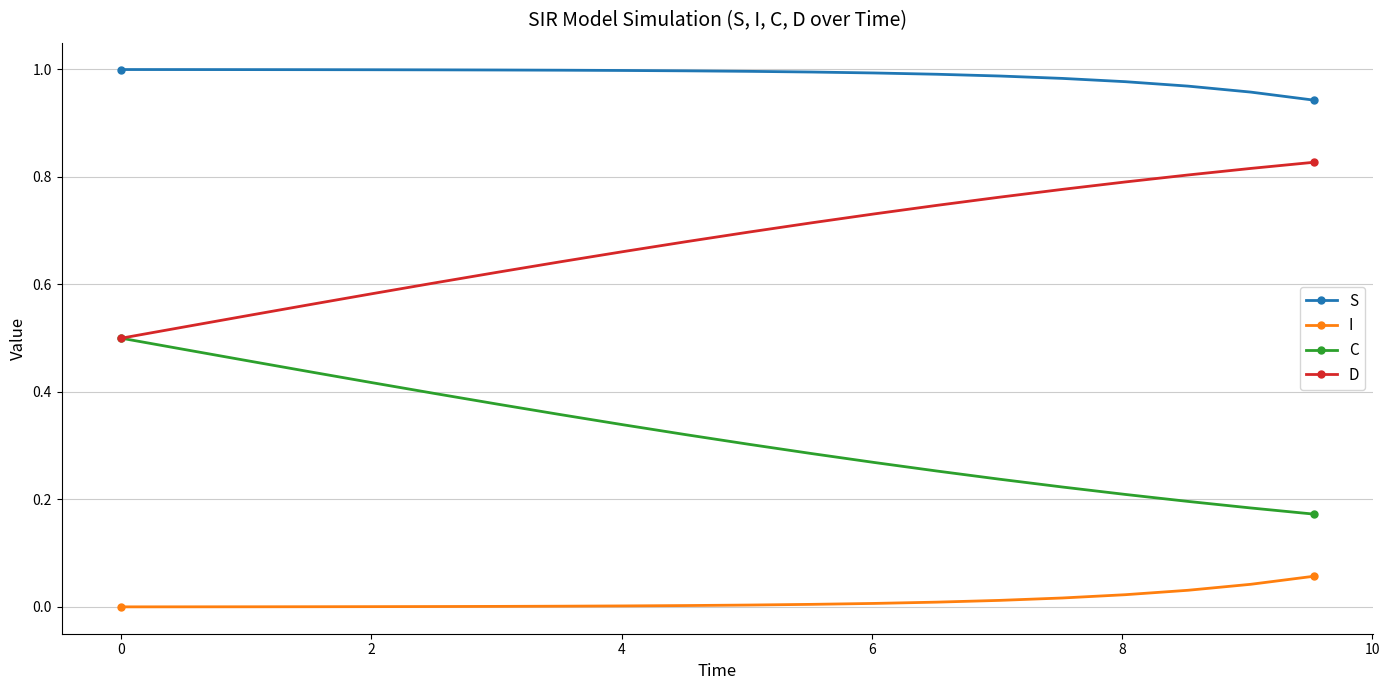

True or false: I and C intersect in this chart.

False